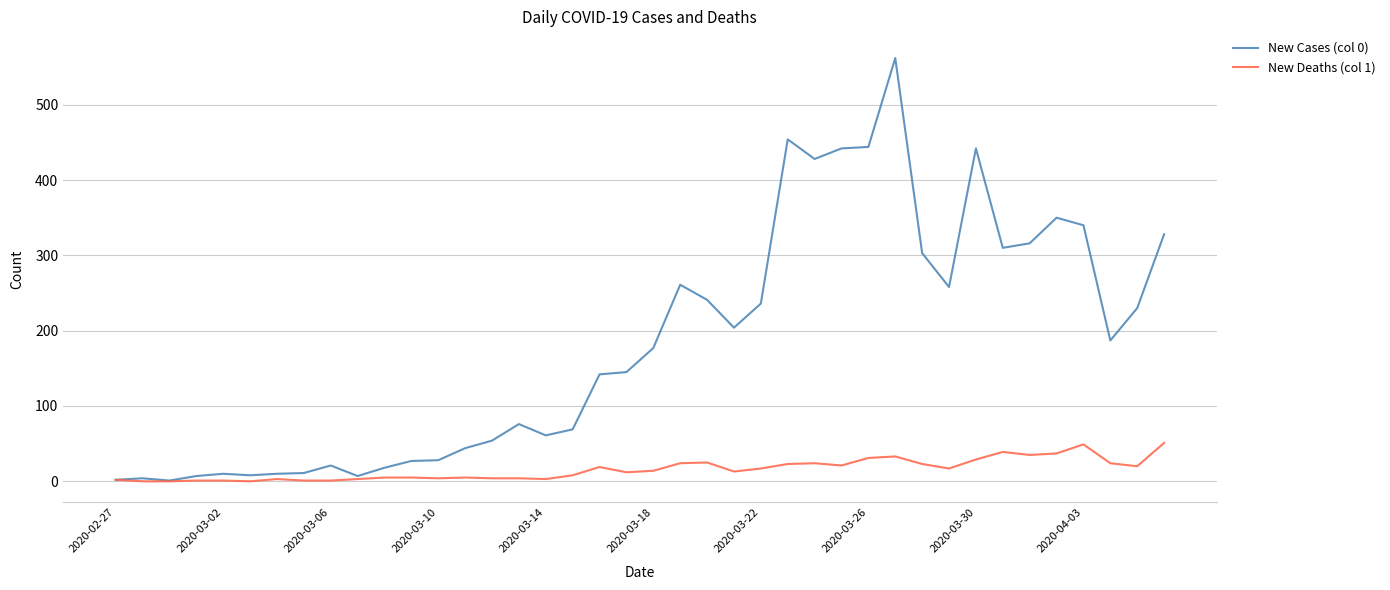

At how many categories does at least one series exceed 496?

1